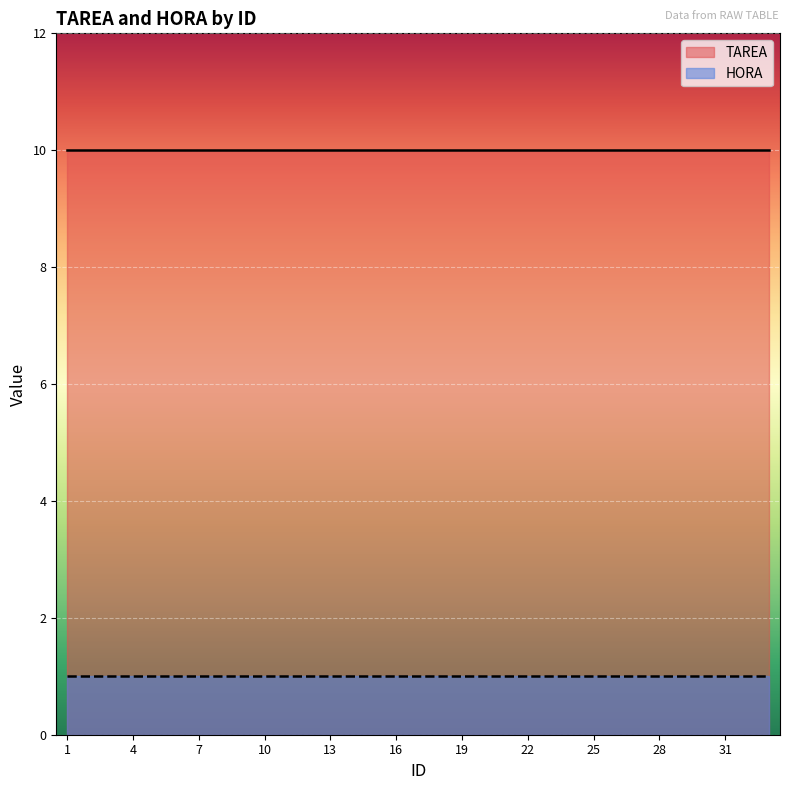

Count the number of categories in the chart.

33